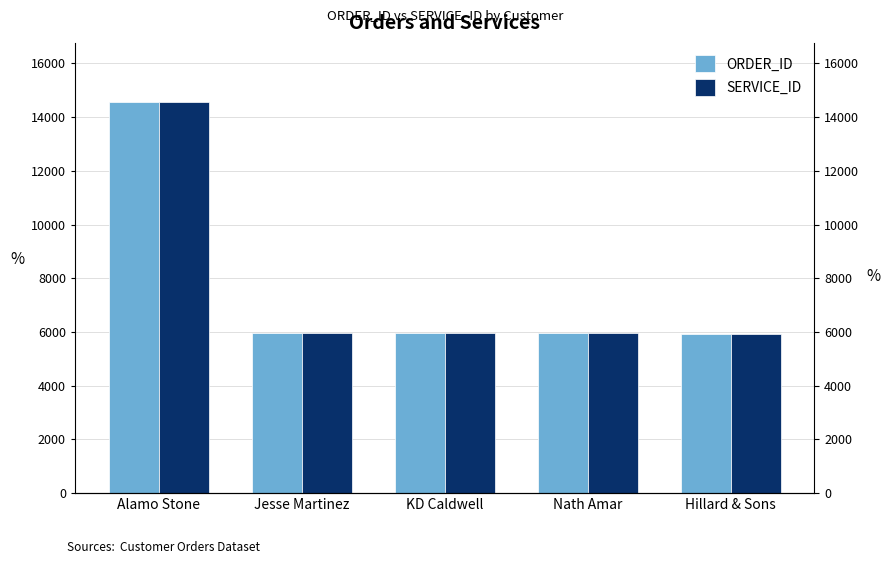

Which series has the largest total across all categories?

ORDER_ID